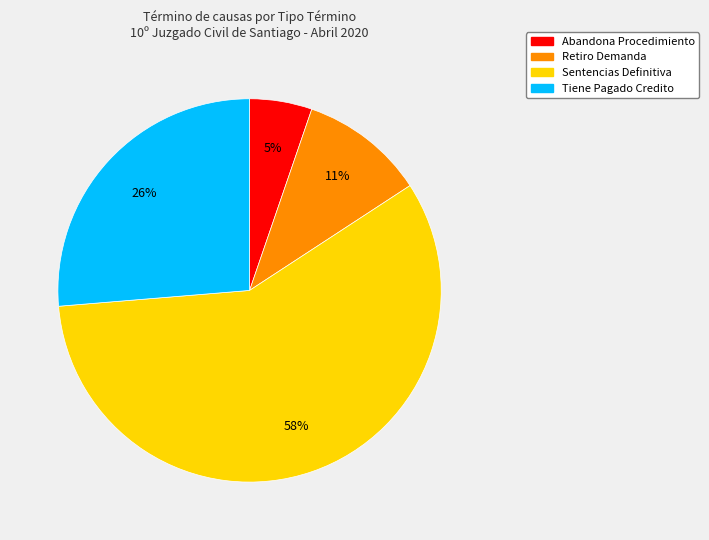

To the nearest percent, what is the average slice percentage?

25%